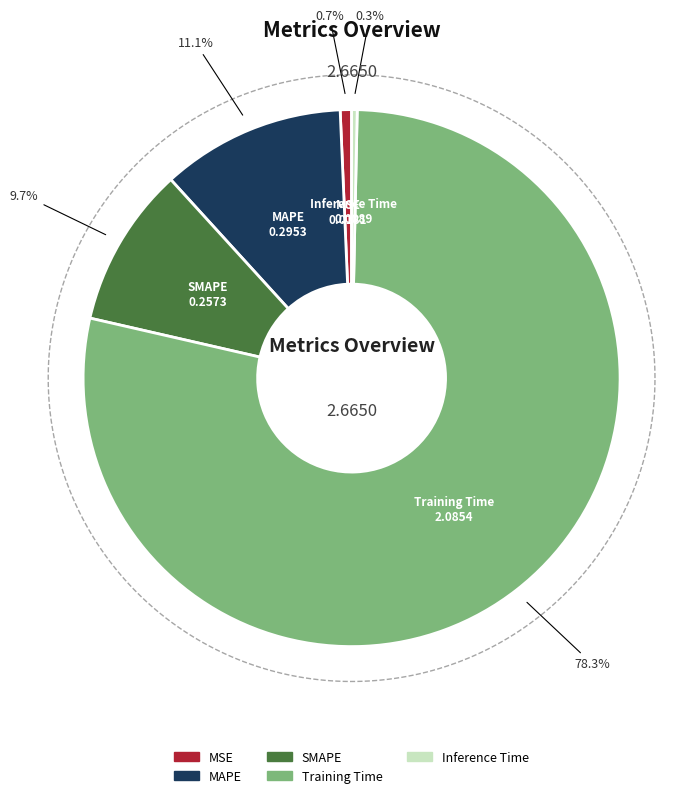

Which slice represents more than half of the pie?

Training Time